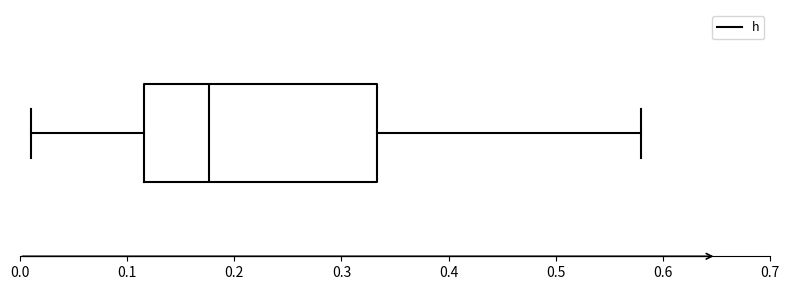

Read this box plot against the x-axis: the position of the median line, the range covered by the box, and the ends of both whiskers. The values are not printed on the chart, so give them approximately, as read against the axis.

median 0.18, box 0.12 to 0.33, whiskers 0.01 to 0.58